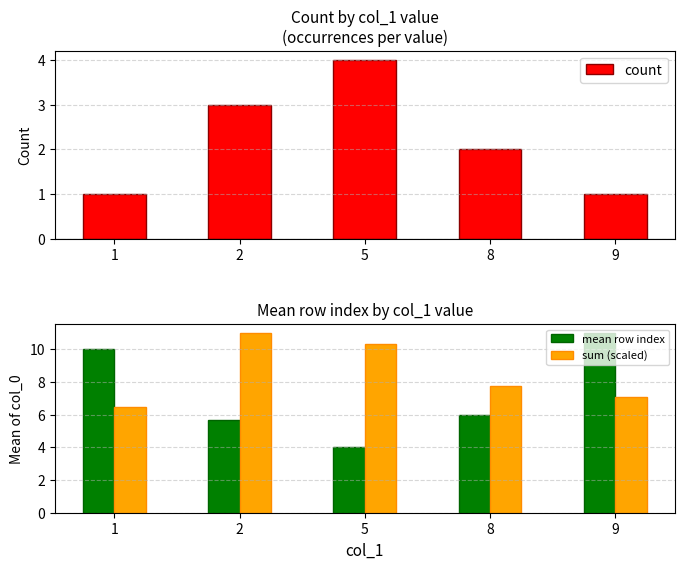

At which category is the sum across all series the highest?

2